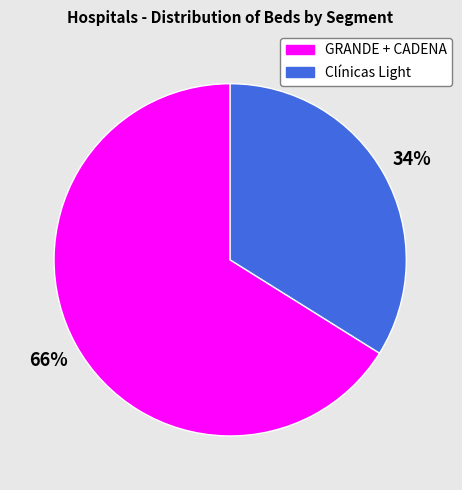

What is the smallest slice in the pie chart?

Clínicas Light